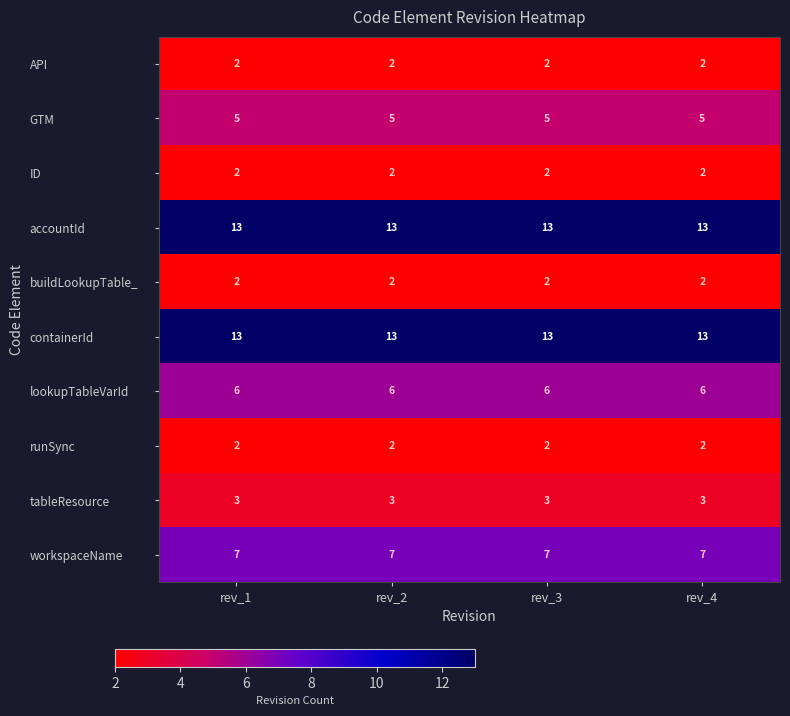

What is the maximum value shown in the chart?

13